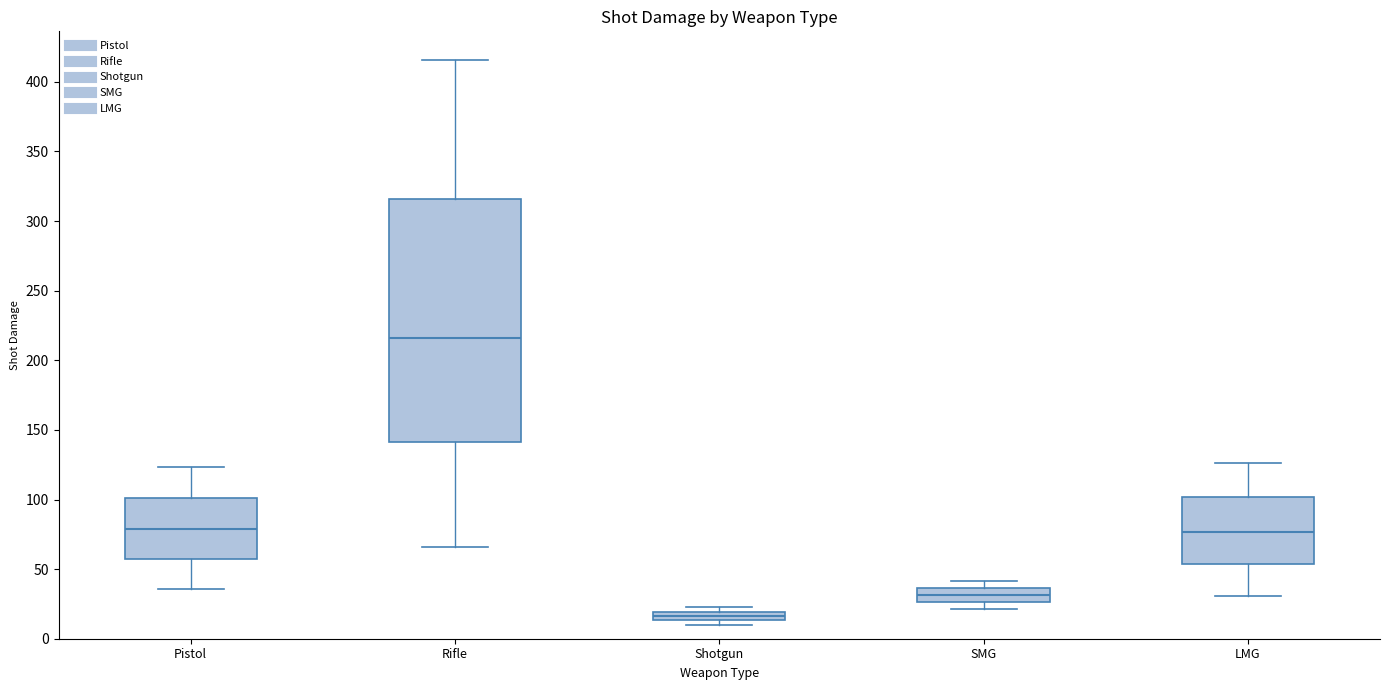

Comparing the boxes themselves (not the whiskers), which one is the tallest?

Rifle